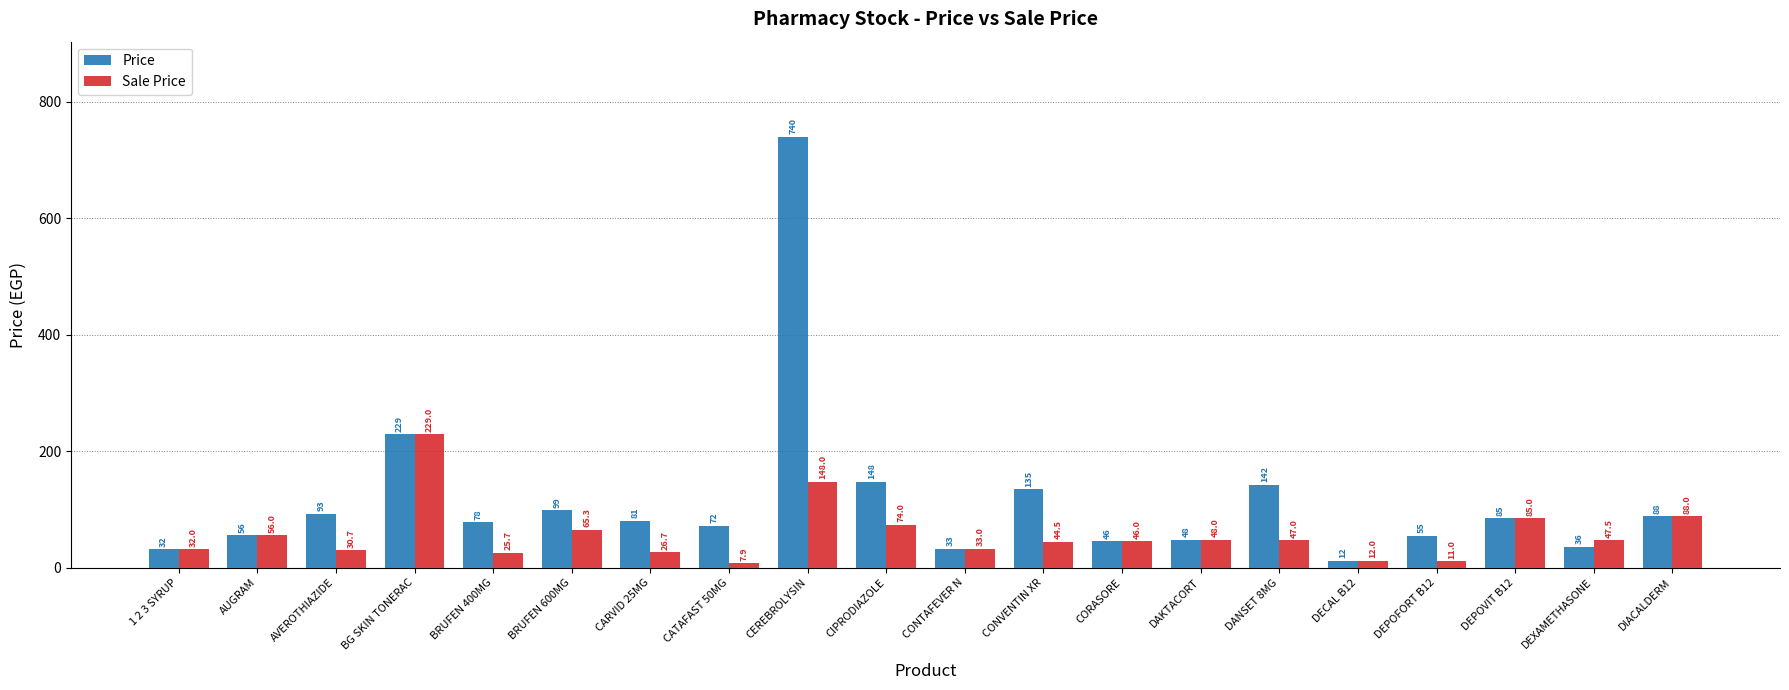

What position from the right is CATAFAST 50MG?

13